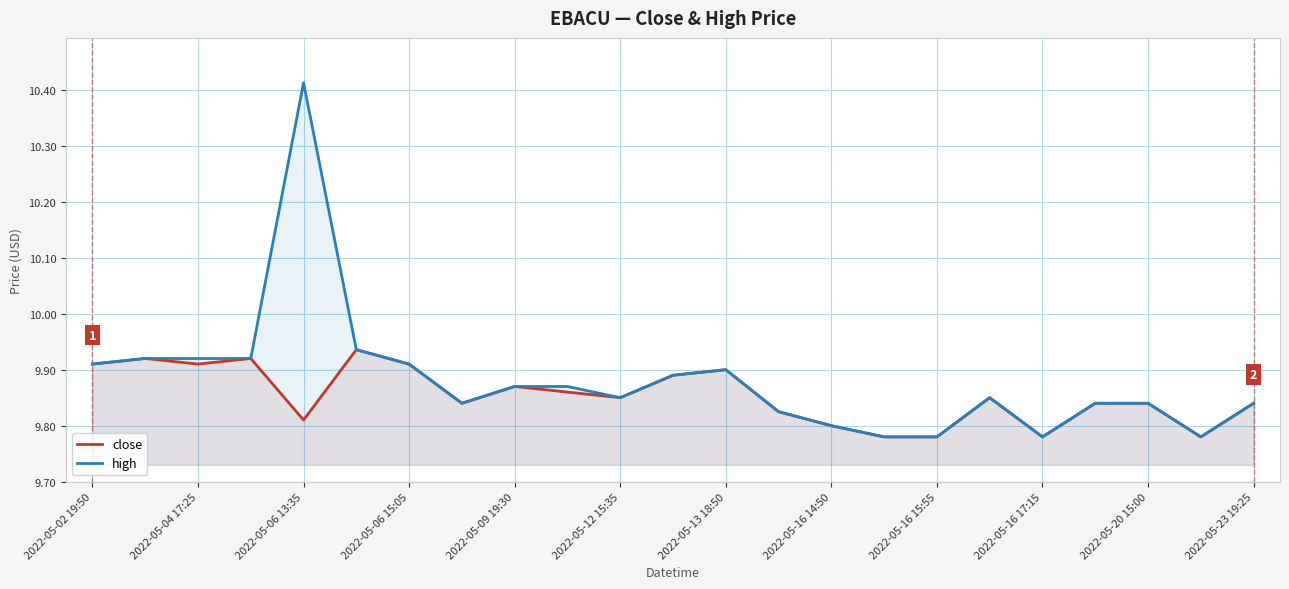

Which label corresponds to the largest value in the chart?

2022-05-06 13:35